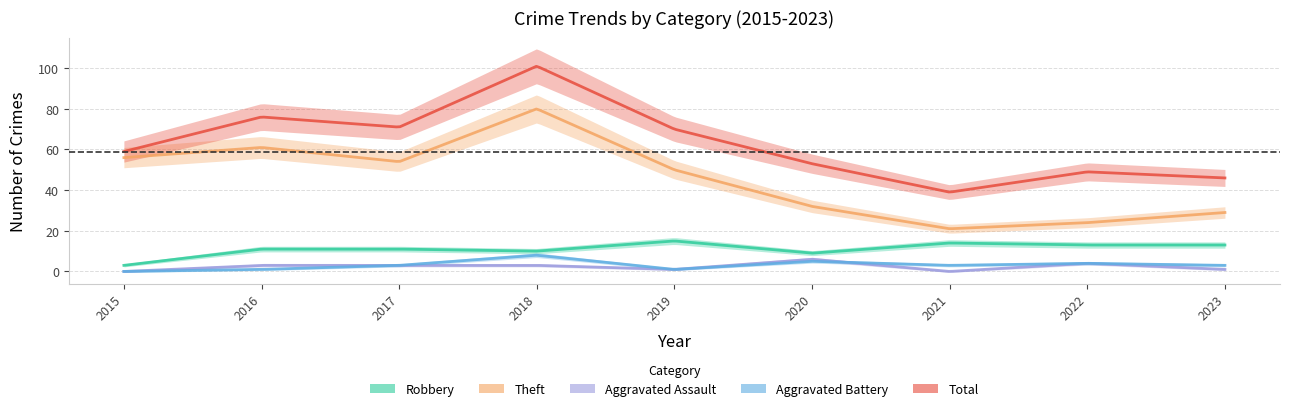

At which category is the sum across all series the highest?

2018